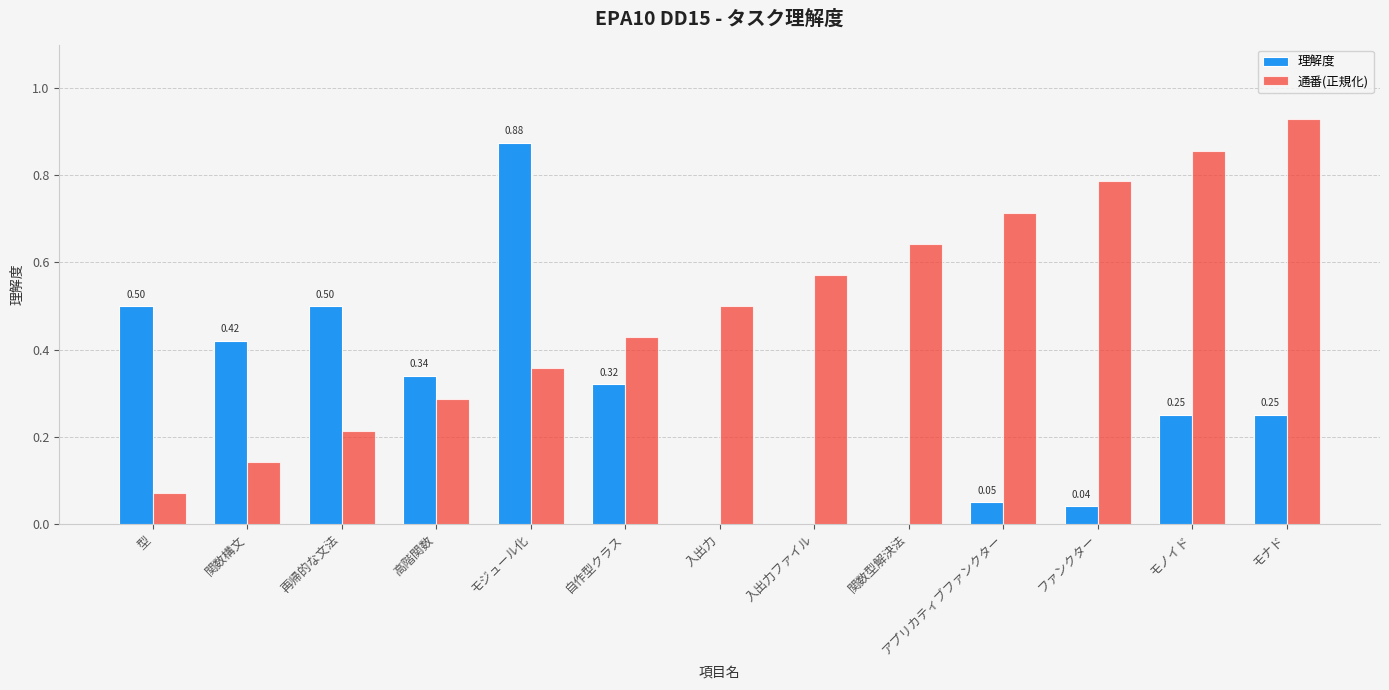

At which category is the sum across all series the highest?

モジュール化